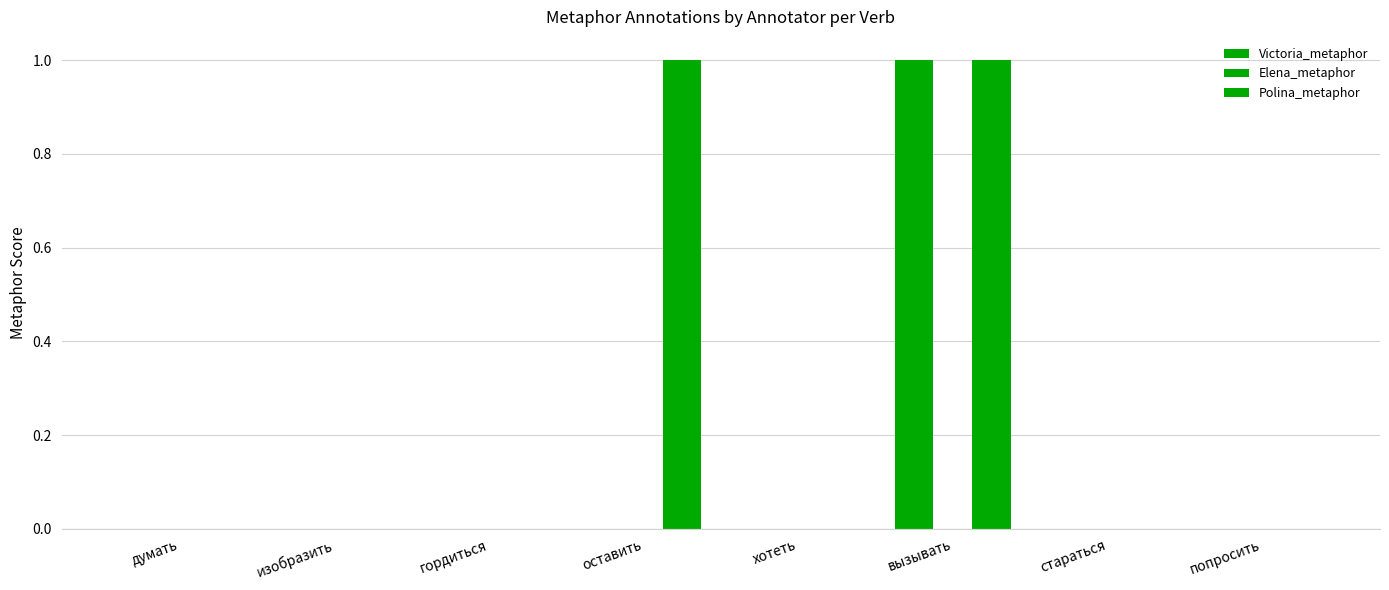

Between думать and стараться, which series saw the biggest shift?

Victoria_metaphor